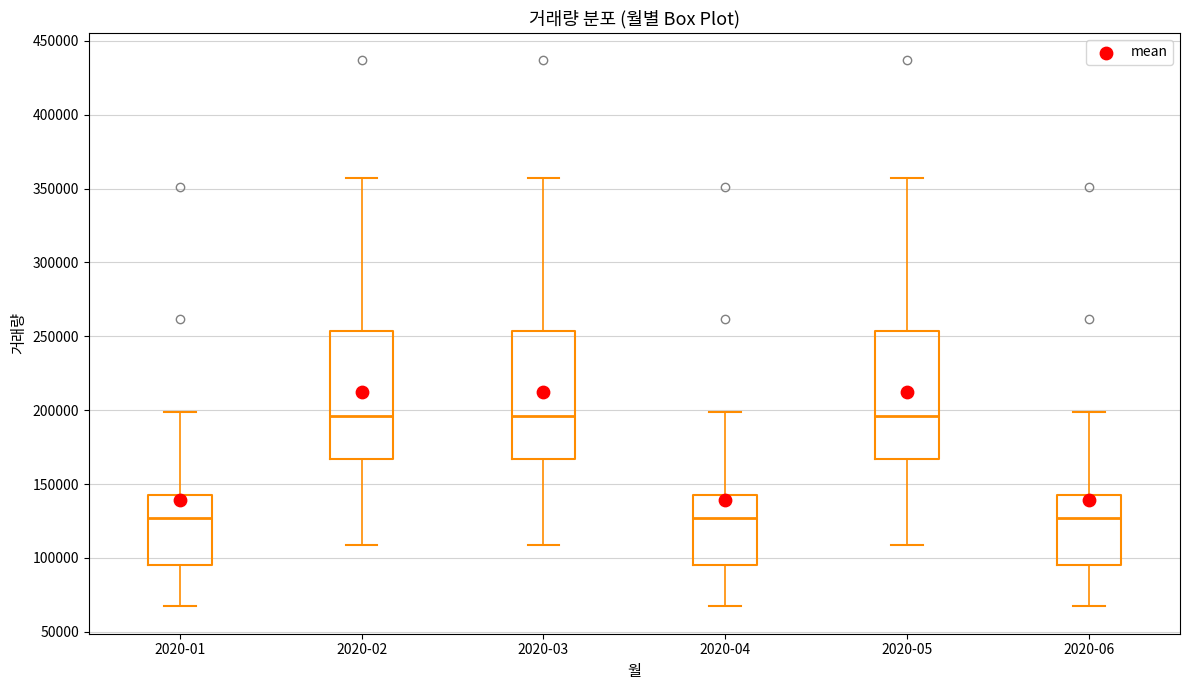

Reading left to right, transcribe this box plot: for each box, give where its median line is, the range the box spans, and where its two whiskers end, as read against the y-axis. The values are not printed on the chart, so give them approximately, as read against the axis.

2020-01: median 125000, box 95000 to 145000, whiskers 65000 to 200000
2020-02: median 195000, box 165000 to 255000, whiskers 110000 to 355000
2020-03: median 195000, box 165000 to 255000, whiskers 110000 to 355000
2020-04: median 125000, box 95000 to 145000, whiskers 65000 to 200000
2020-05: median 195000, box 165000 to 255000, whiskers 110000 to 355000
2020-06: median 125000, box 95000 to 145000, whiskers 65000 to 200000